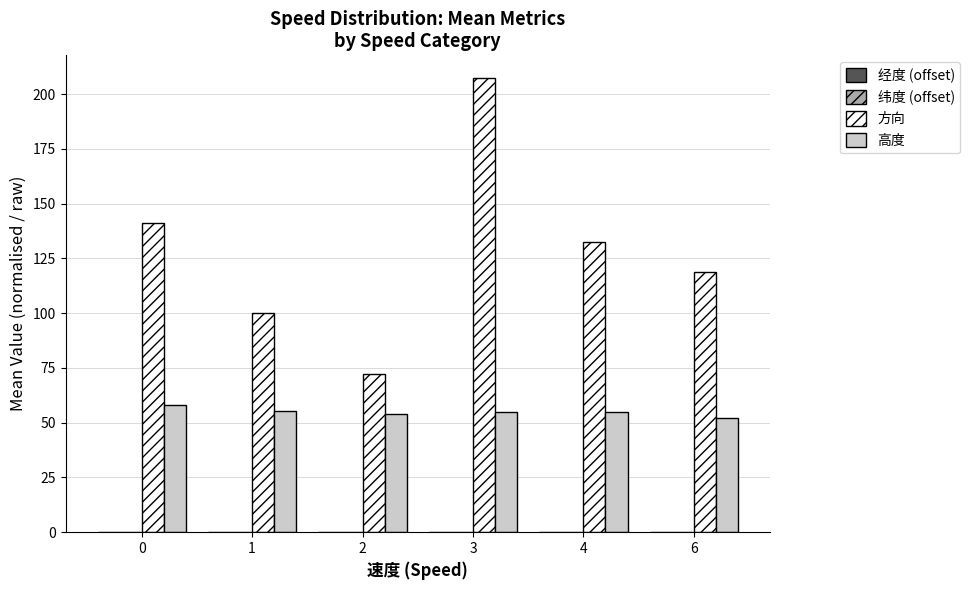

How many categories are shown in the chart?

6